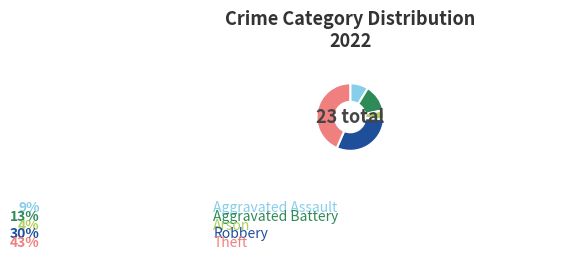

Is there a majority slice in this chart?

No